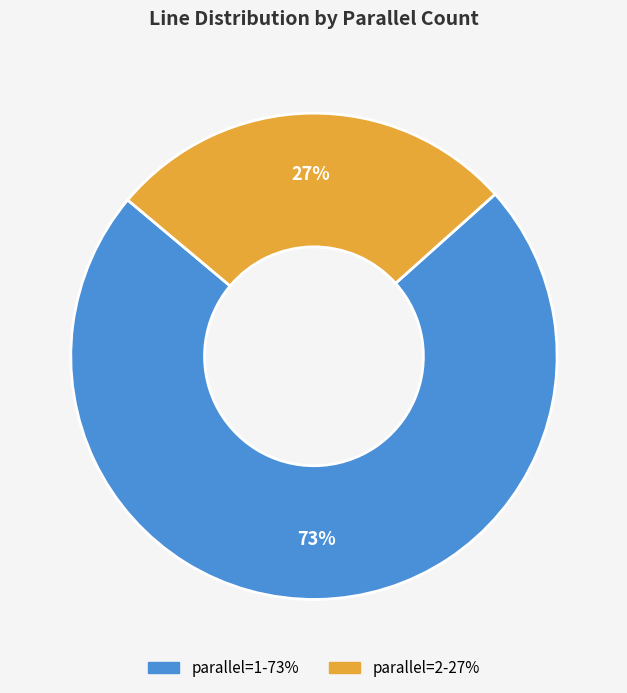

Does any single category account for the majority?

Yes